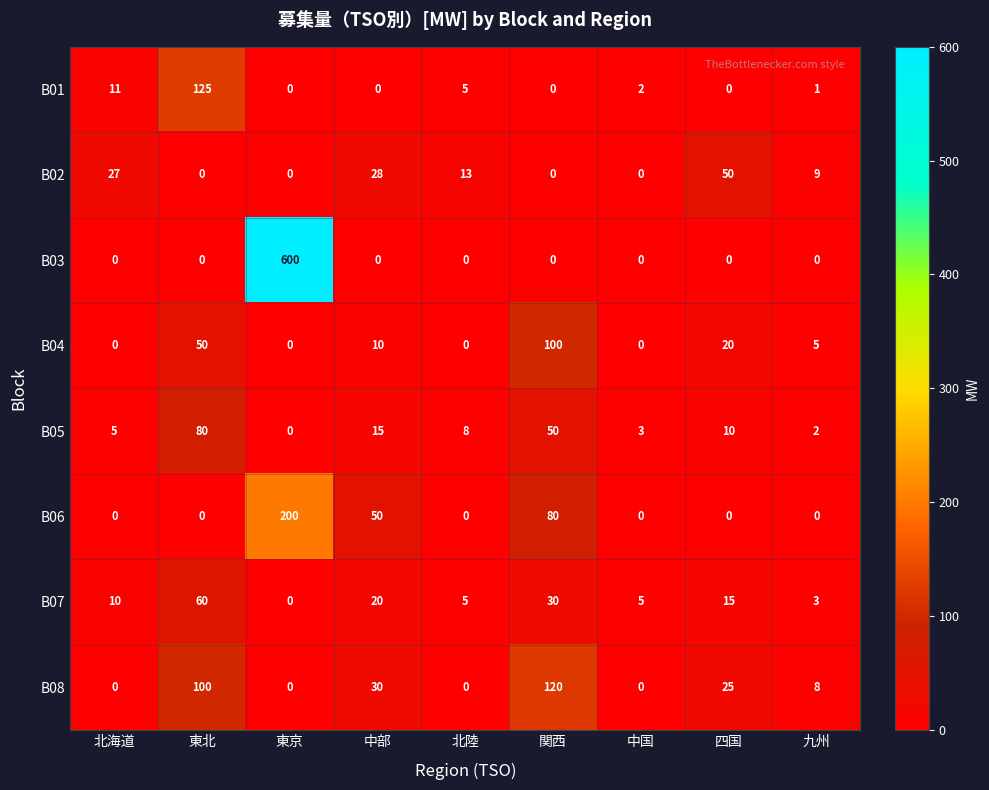

Which series has the widest spread of values?

B03